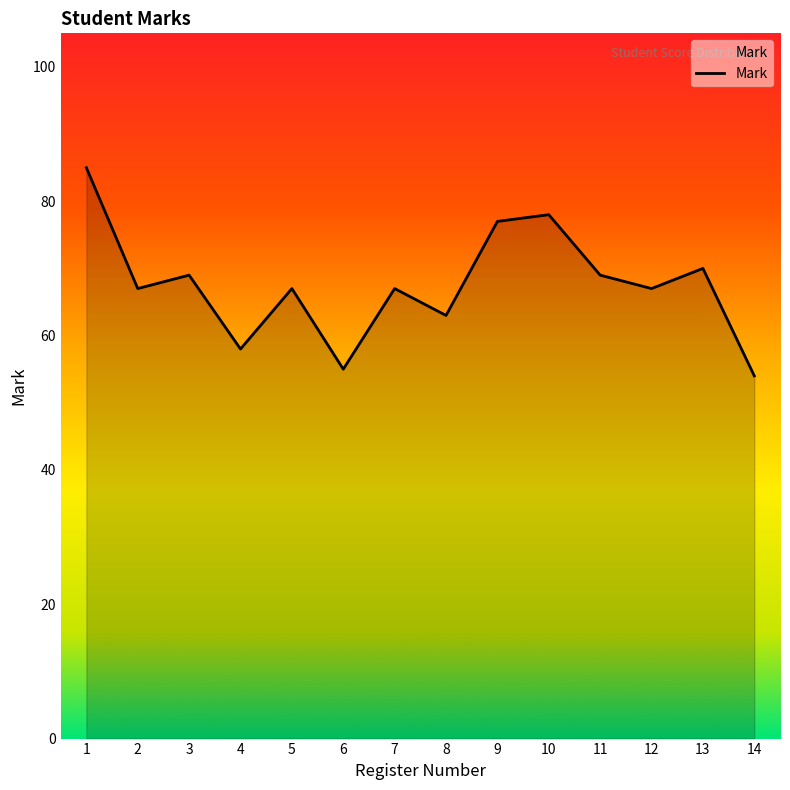

Where is the first local minimum?

2